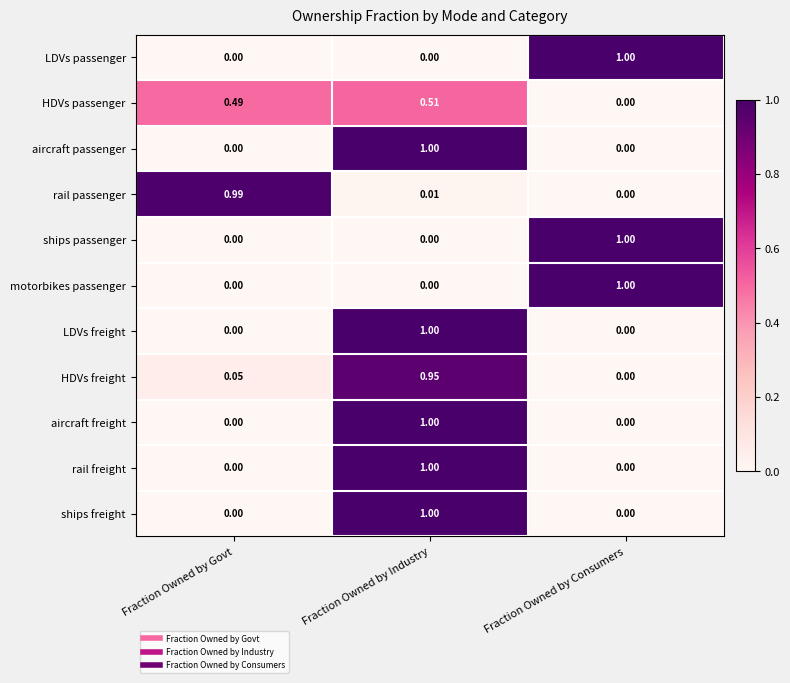

At which category is the sum across all series the highest?

Fraction Owned by Industry